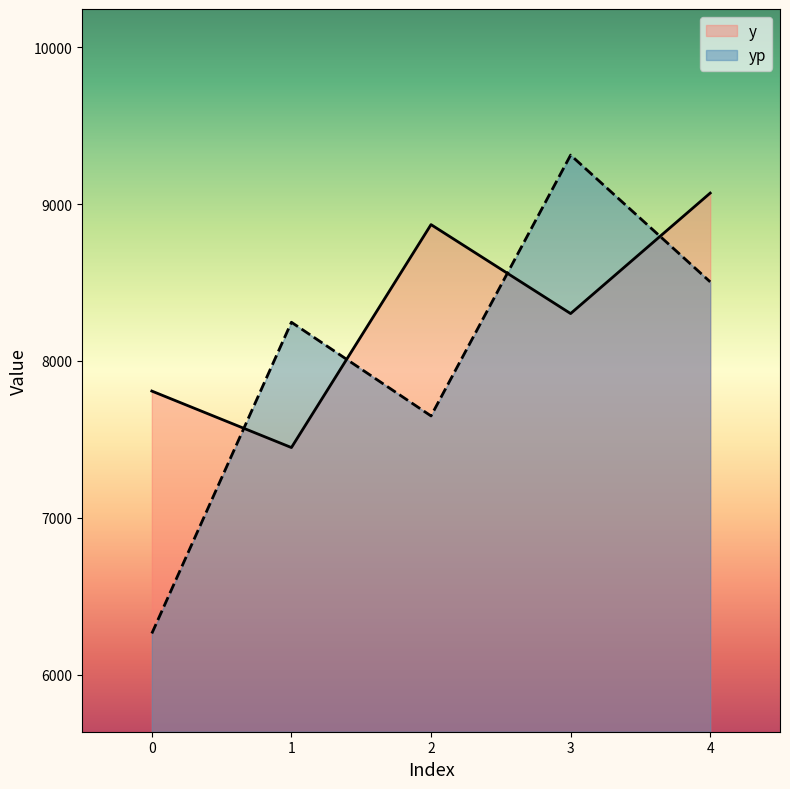

Reading left to right, what are all the values shown in this chart?

y: 0=7808.0	1=7448.0	2=8869.0	3=8302.0	4=9070.0
yp: 0=6263.1	1=8246.6	2=7649.6	3=9312.0	4=8504.1